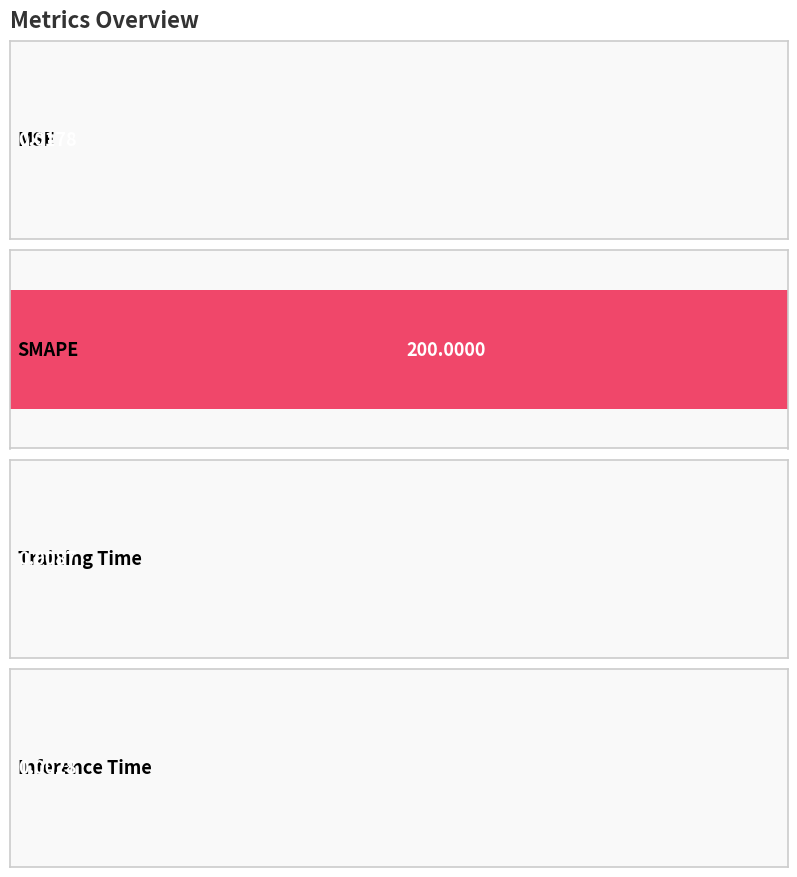

List the labels in order of value, smallest first.

Inference Time, Training Time, MSE, SMAPE